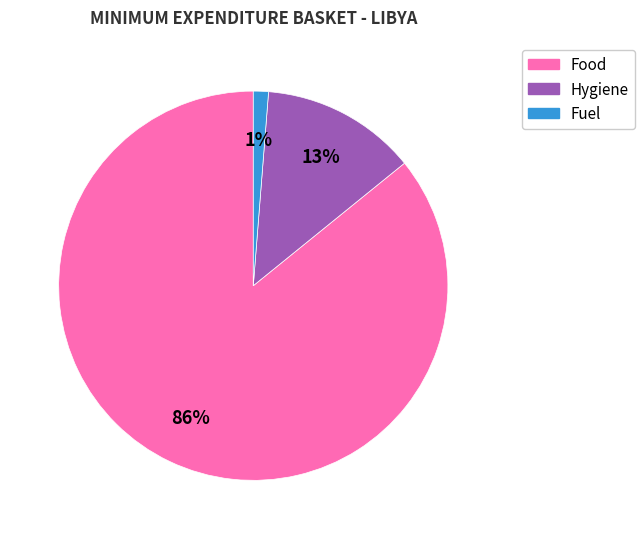

Does any single category account for the majority?

Yes